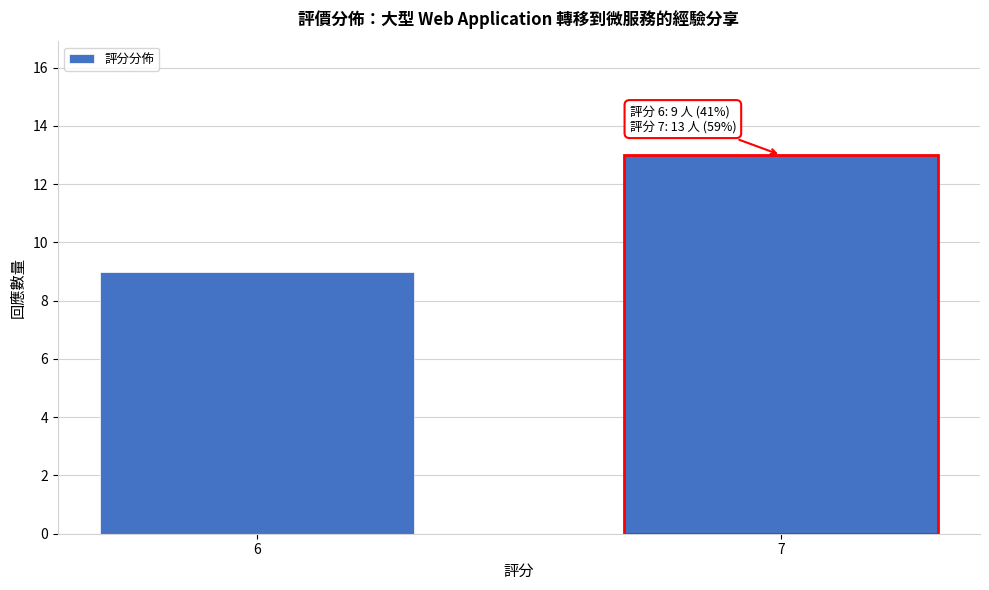

Reading right to left, list all the values displayed in this chart.

7=13	6=9